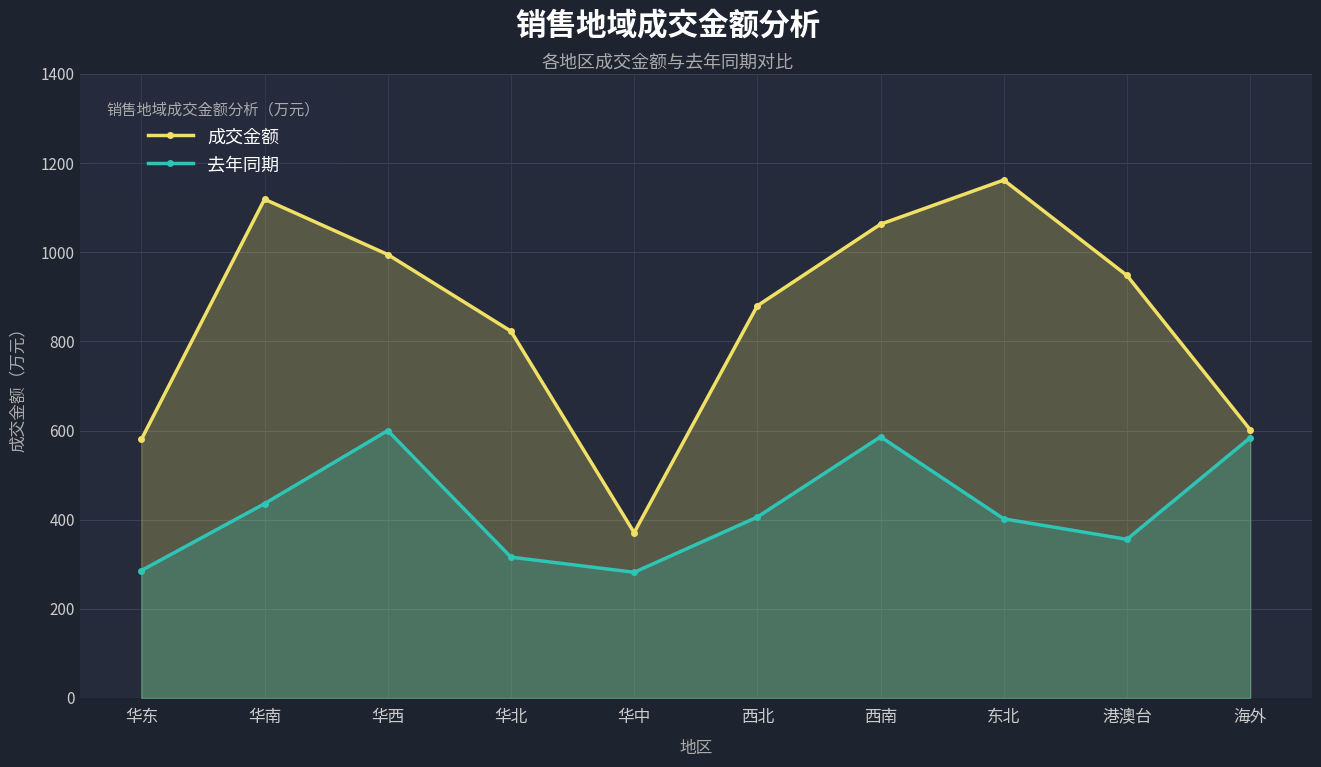

At which category is the sum across all series the highest?

西南